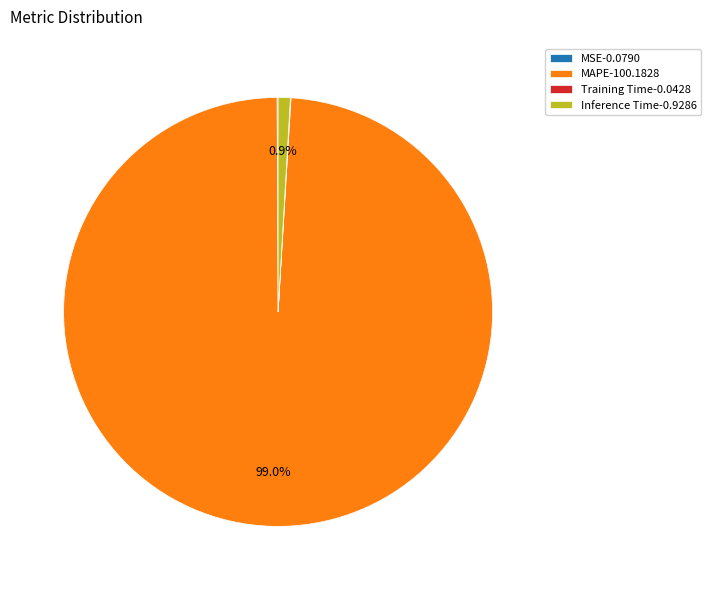

Which slice represents more than half of the pie?

MAPE